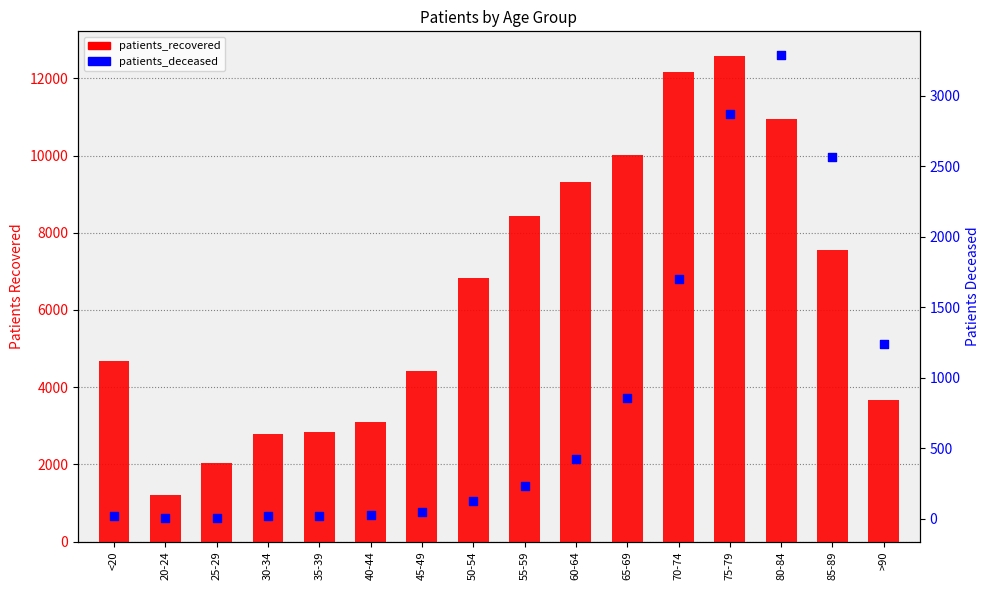

At how many categories does at least one series exceed 1698?

15